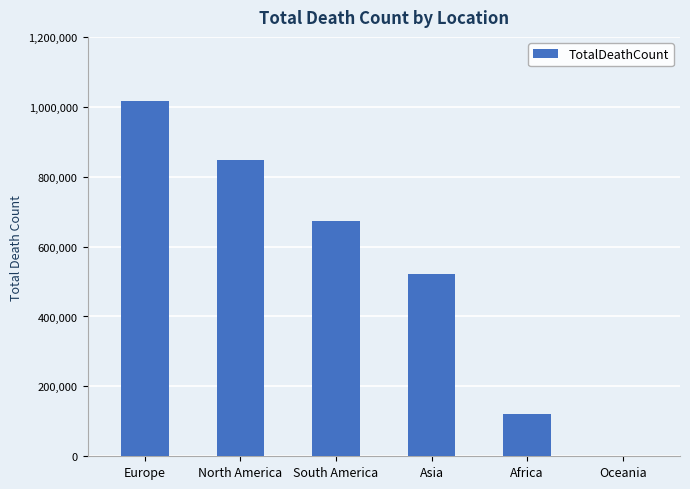

What is the approximate value at Asia, to the nearest 50?

520250